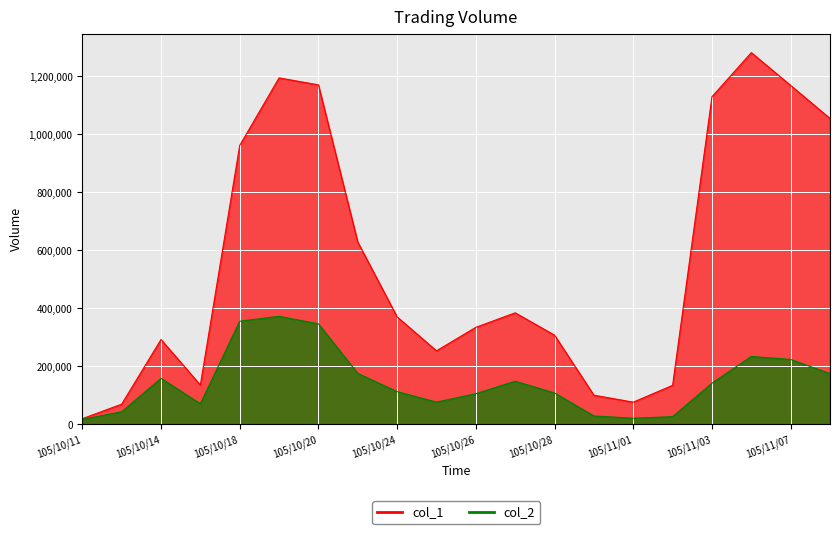

Where is col_2 nearest to the value 195250?

105/10/21